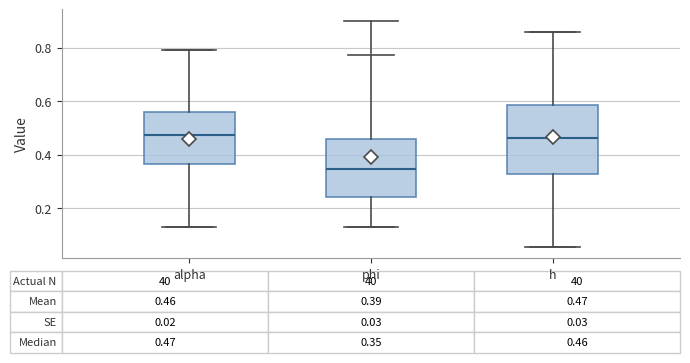

Which box has the lowest median line?

phi